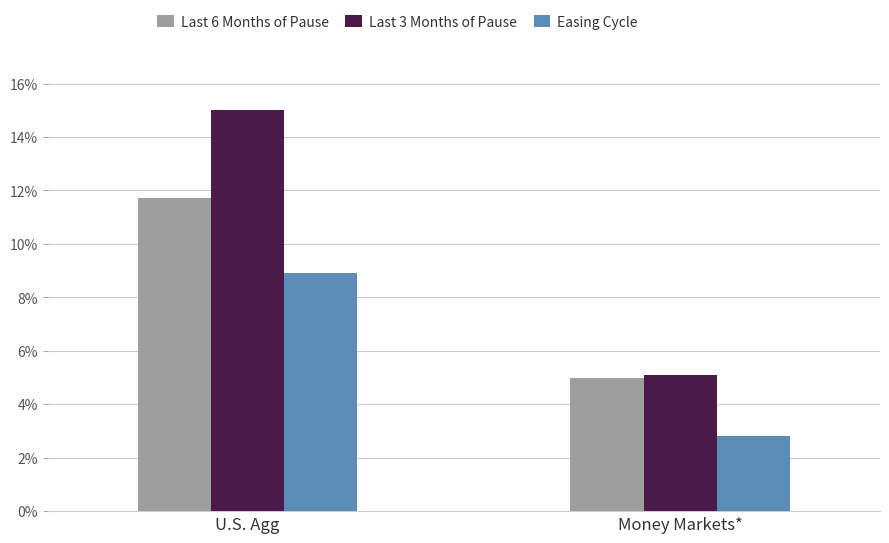

At which label is Easing Cycle closest to 5?

Money Markets*